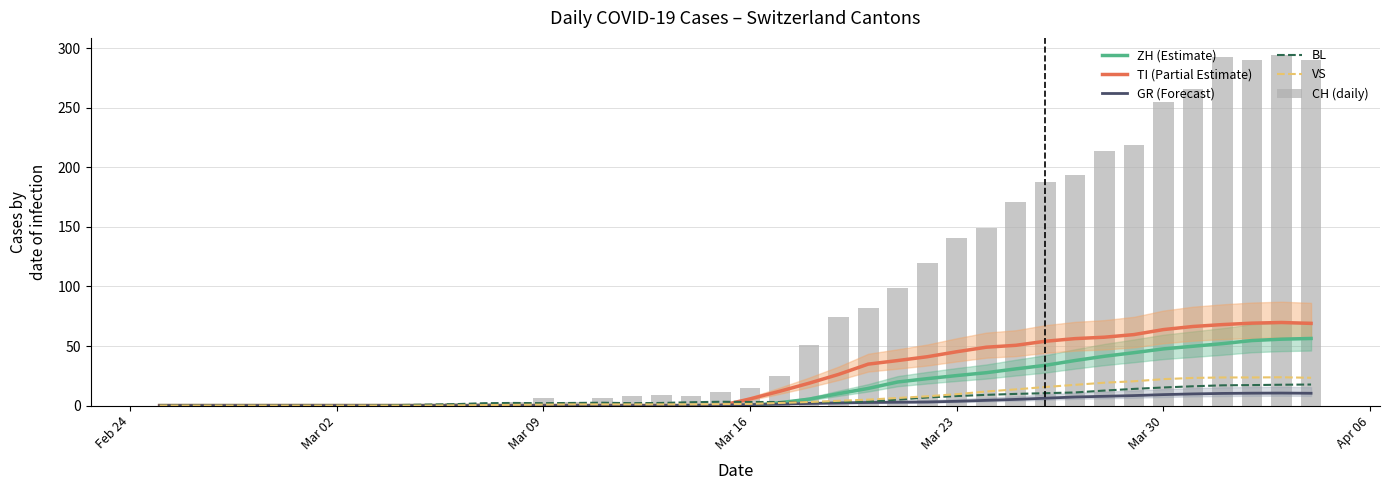

Which series has the widest spread of values?

CH (daily)